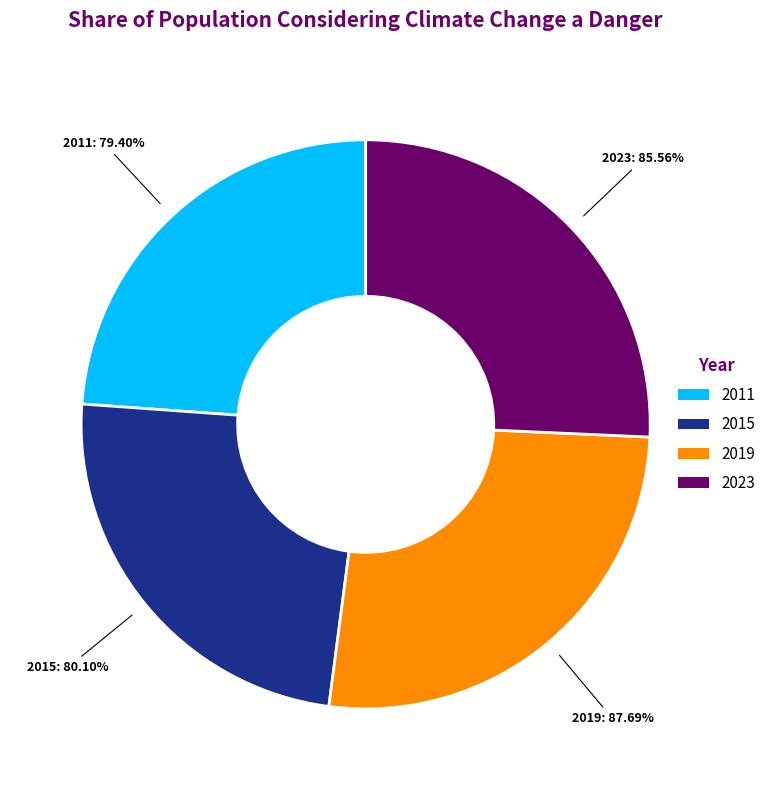

The 2019 slice represents 26% of the pie. True or false?

True